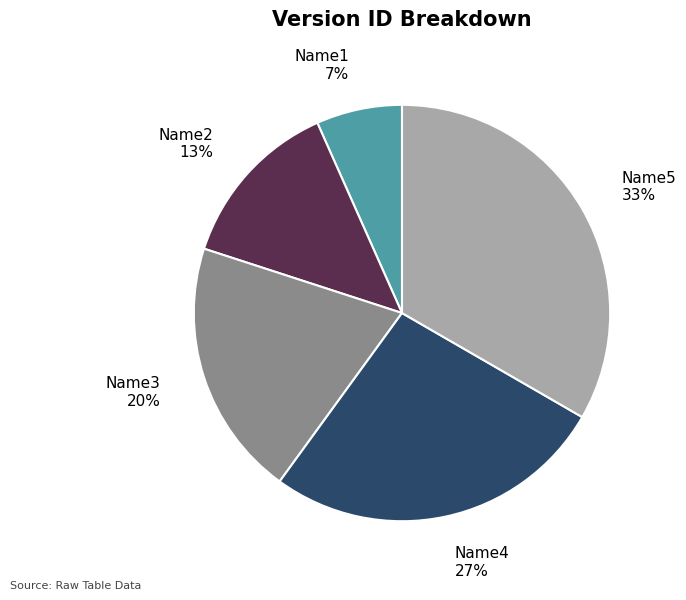

To the nearest percent, what portion does Name5 represent?

33%